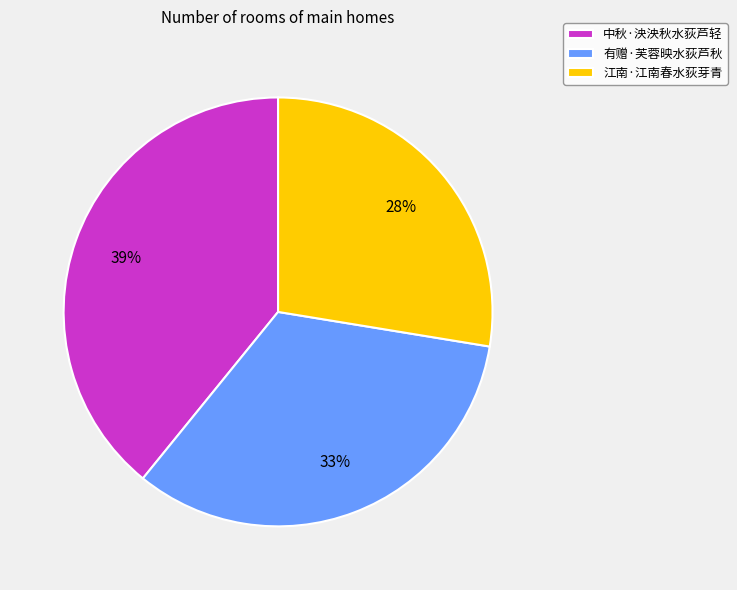

What is the ratio of the value at 有赠·芙蓉映水荻芦秋 to the value at 江南·江南春水荻芽青?

1.2